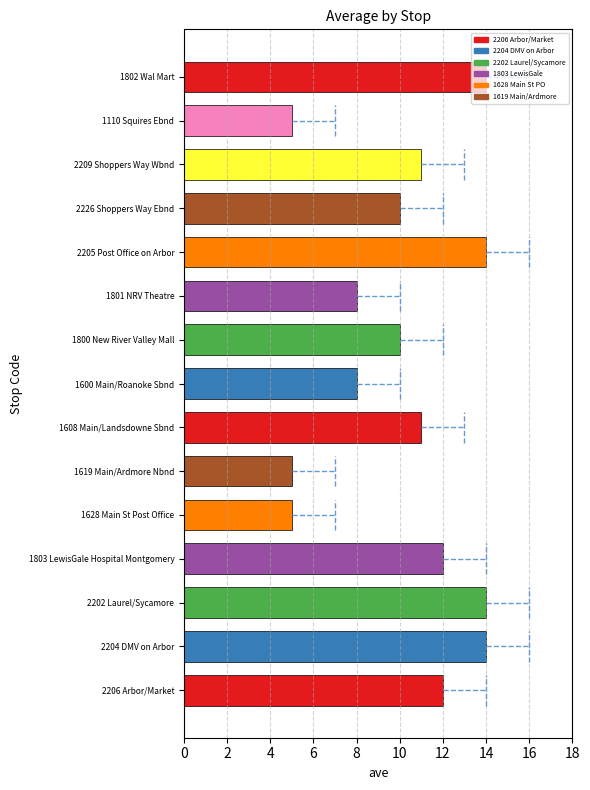

What is the sum of all values?

153